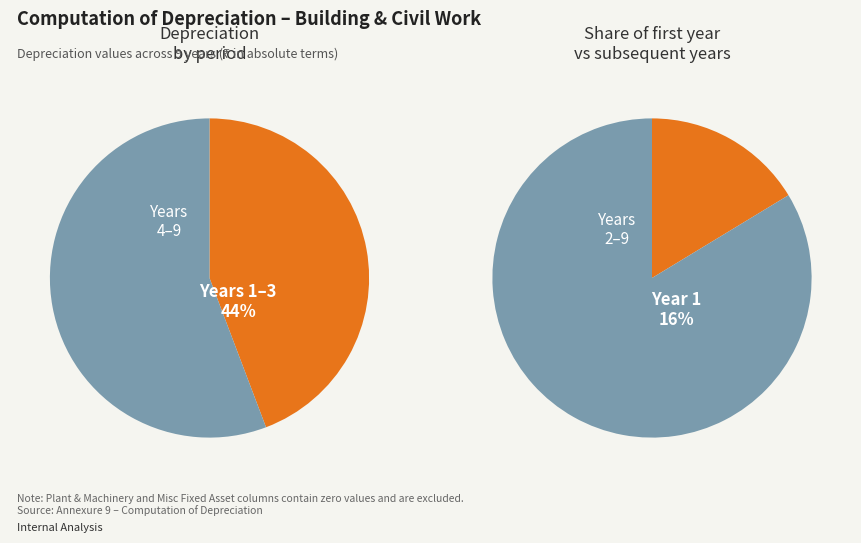

How much of the chart is everything except Year 7?

91.3%